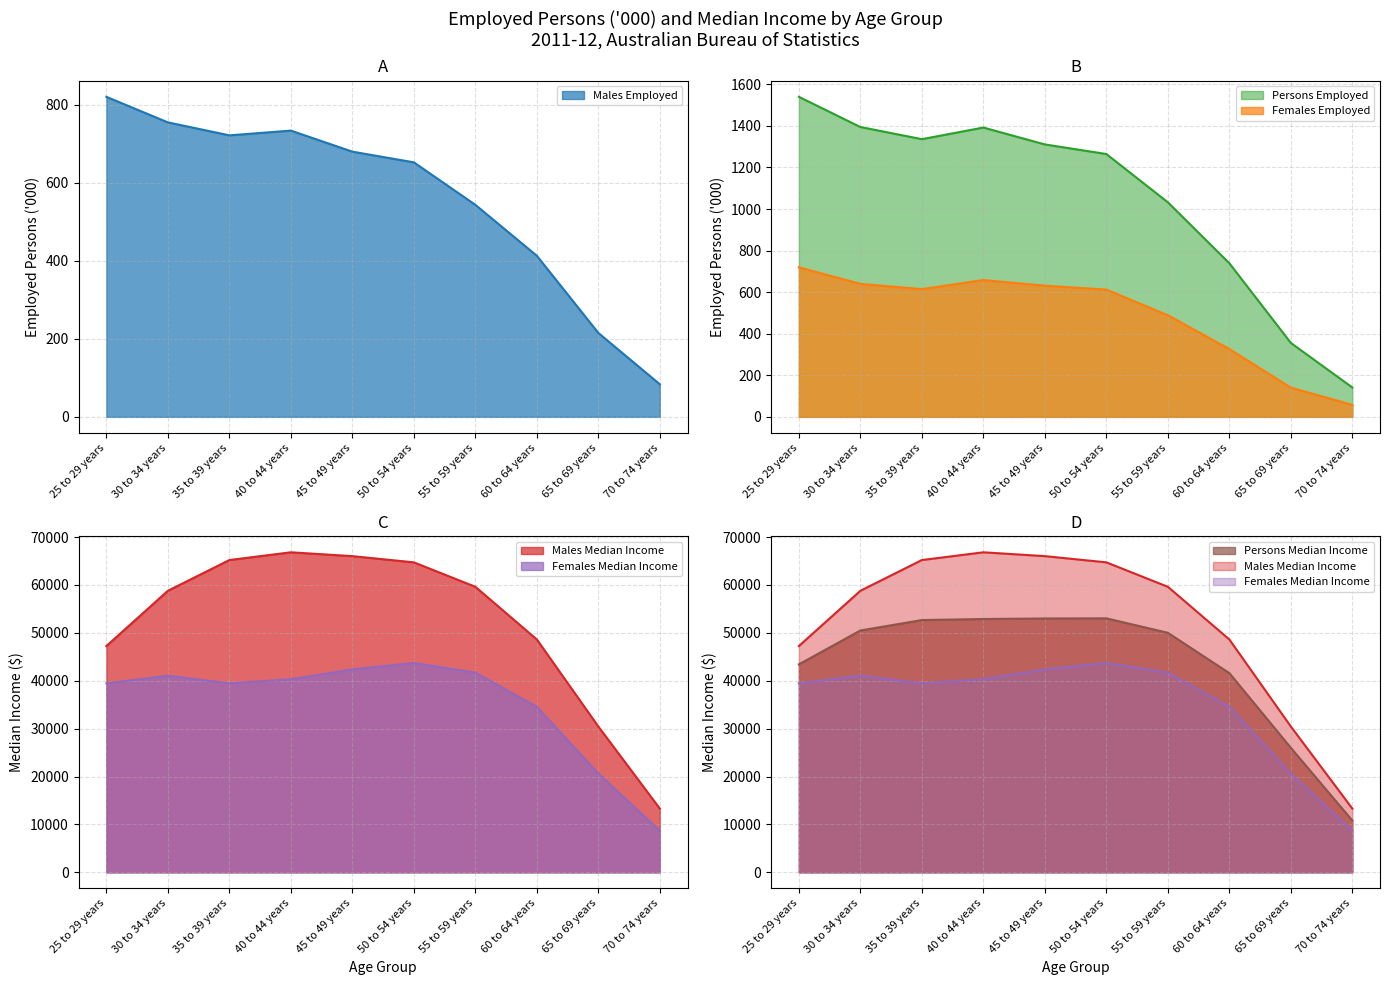

Does the chart display data point markers on the line(s)?

No